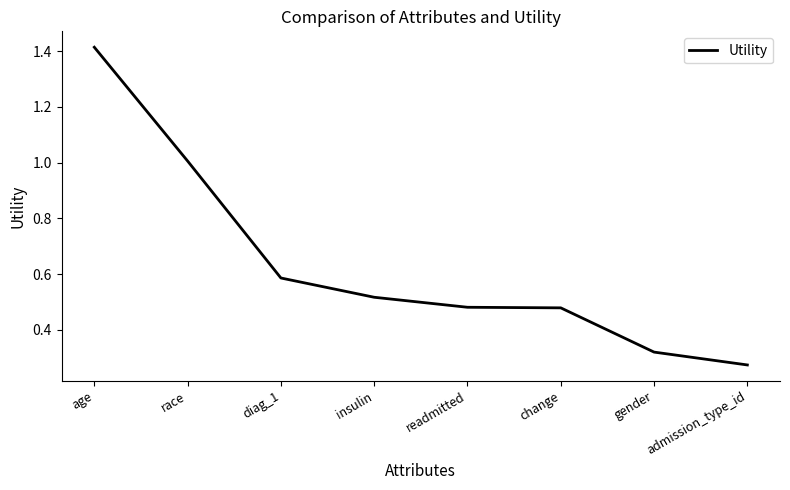

What is the difference between the second highest and second lowest values?

0.7